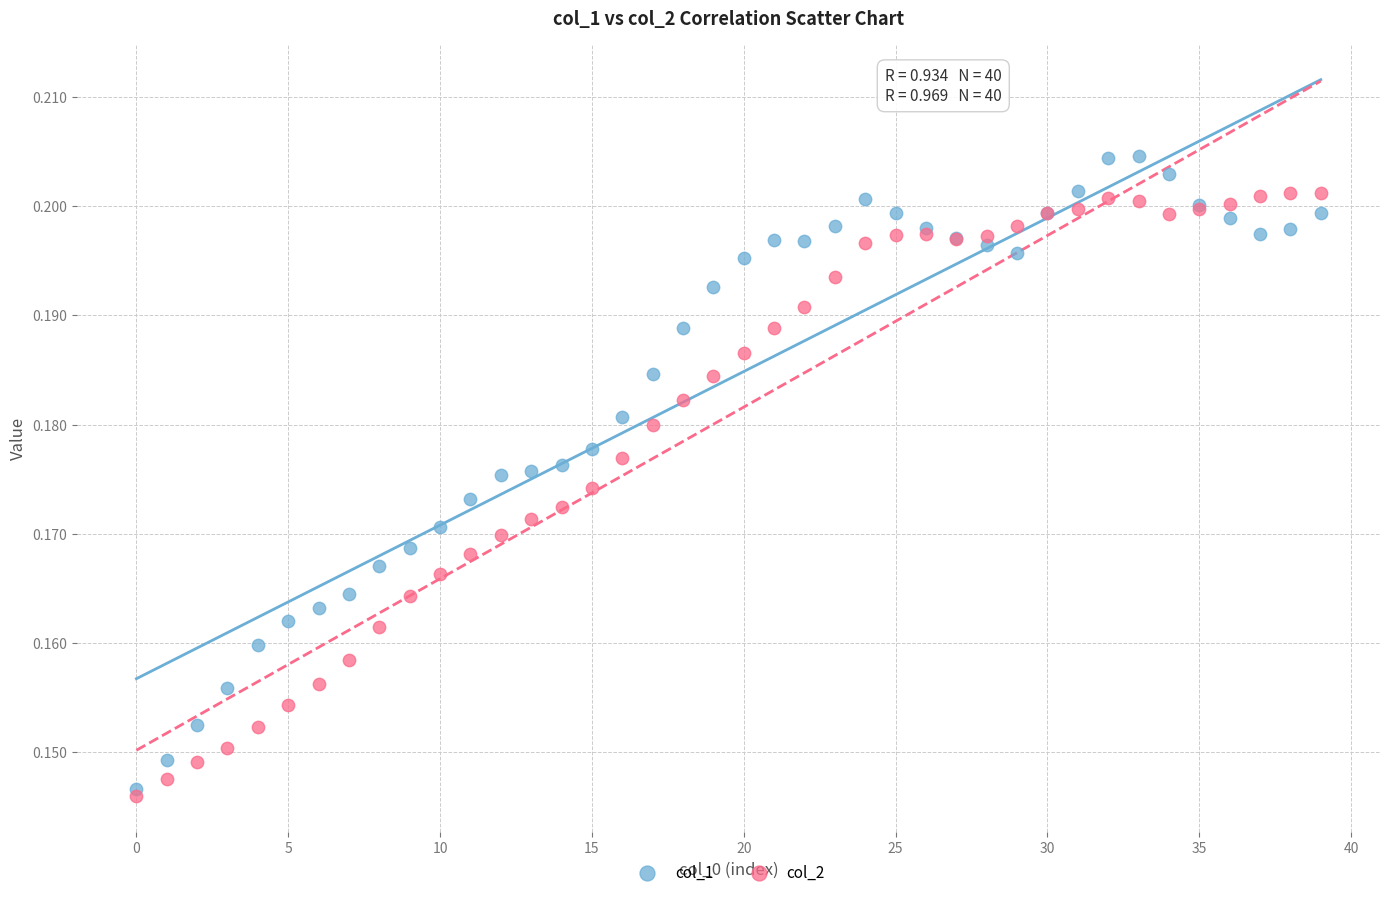

Which series has the largest Y range (max minus min)?

col_1